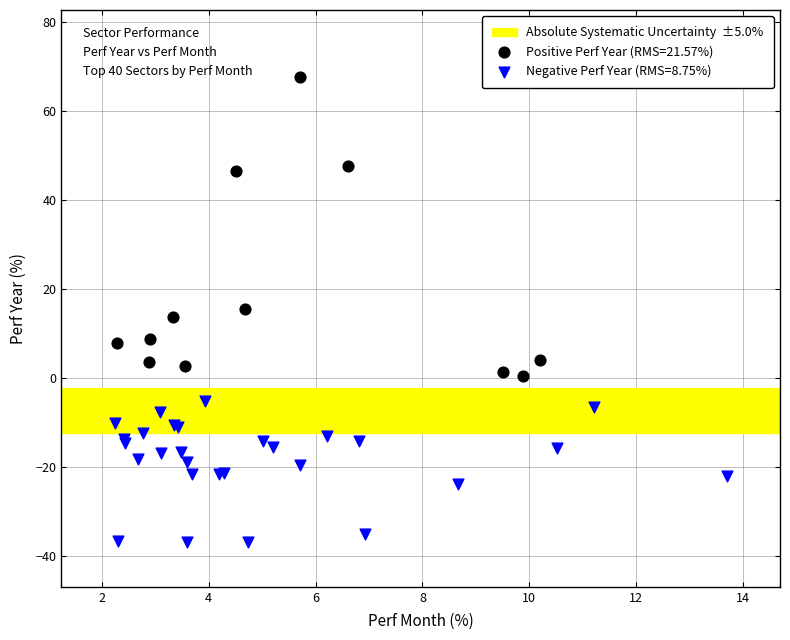

Which series has the widest spread of Y values?

Positive Perf Year (RMS=21.57%)